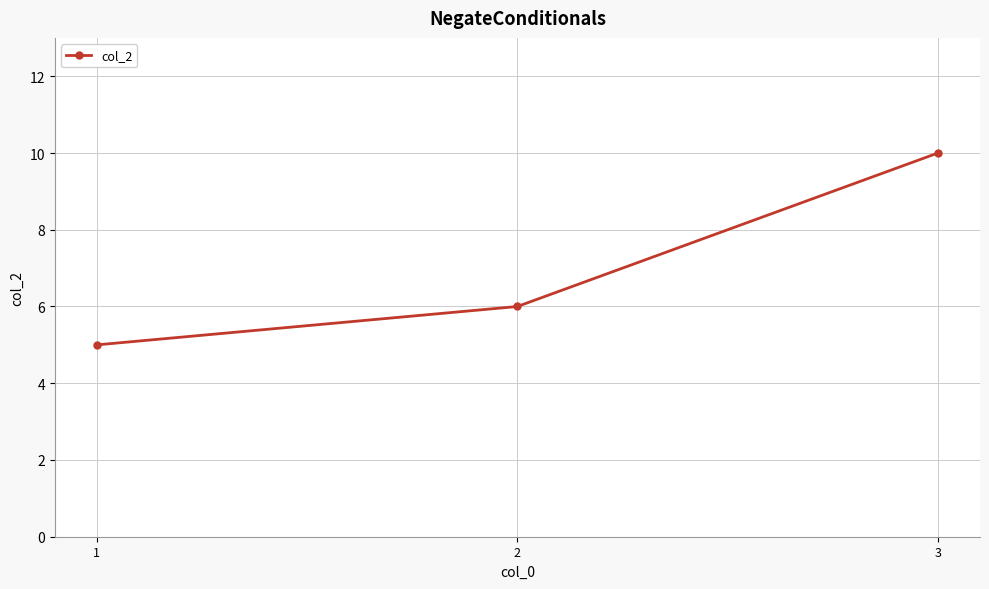

What is the sum of the values at 1 and 2?

11